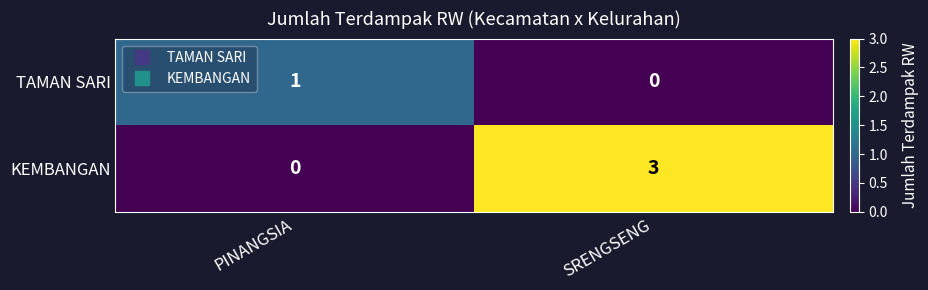

At which category is the sum across all series the highest?

SRENGSENG